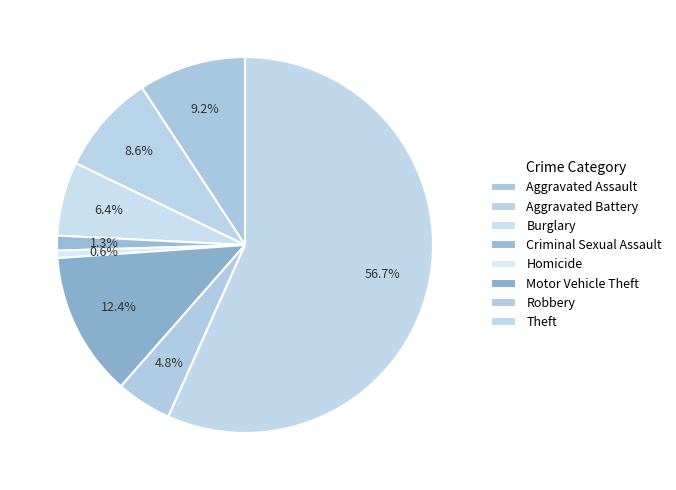

Count the number of slices in the pie.

8